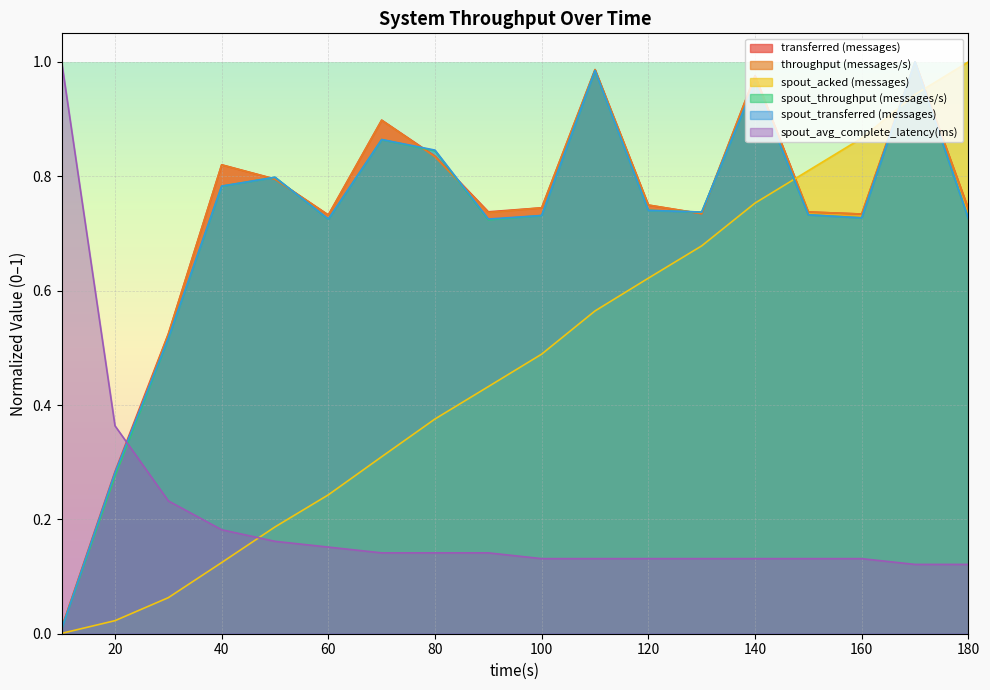

Reading left to right, list all the values displayed in this chart.

transferred (messages): 10=0.0	20=0.3	30=0.5	40=0.8	50=0.8	60=0.7	70=0.9	80=0.8	90=0.7	100=0.7	110=1.0	120=0.7	130=0.7	140=1.0	150=0.7	160=0.7	170=1.0	180=0.7
throughput (messages/s): 10=0.0	20=0.3	30=0.5	40=0.8	50=0.8	60=0.7	70=0.9	80=0.8	90=0.7	100=0.7	110=1.0	120=0.7	130=0.7	140=1.0	150=0.7	160=0.7	170=1.0	180=0.7
spout_acked (messages): 10=0.0	20=0.0	30=0.1	40=0.1	50=0.2	60=0.2	70=0.3	80=0.4	90=0.4	100=0.5	110=0.6	120=0.6	130=0.7	140=0.8	150=0.8	160=0.9	170=0.9	180=1.0
spout_throughput (messages/s): 10=0.0	20=0.3	30=0.5	40=0.8	50=0.8	60=0.7	70=0.9	80=0.8	90=0.7	100=0.7	110=1.0	120=0.7	130=0.7	140=1.0	150=0.7	160=0.7	170=1.0	180=0.7
spout_transferred (messages): 10=0.0	20=0.3	30=0.5	40=0.8	50=0.8	60=0.7	70=0.9	80=0.8	90=0.7	100=0.7	110=1.0	120=0.7	130=0.7	140=1.0	150=0.7	160=0.7	170=1.0	180=0.7
spout_avg_complete_latency(ms): 10=1.0	20=0.4	30=0.2	40=0.2	50=0.2	60=0.2	70=0.1	80=0.1	90=0.1	100=0.1	110=0.1	120=0.1	130=0.1	140=0.1	150=0.1	160=0.1	170=0.1	180=0.1